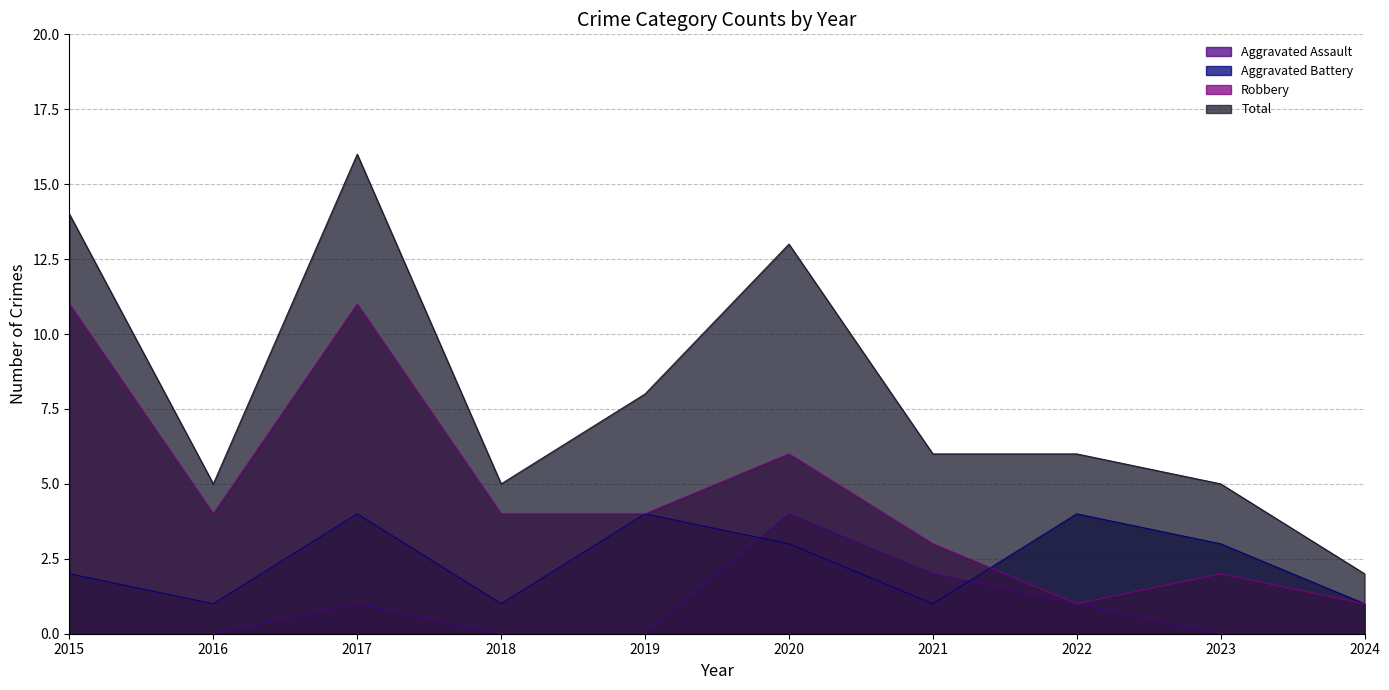

Rank the series by their maximum value, from highest to lowest.

Total, Robbery, Aggravated Assault, Aggravated Battery